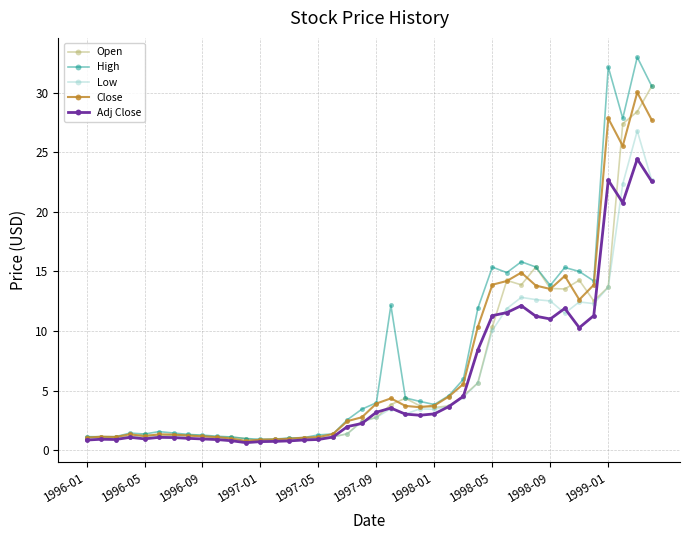

Which series has the widest spread of values?

High